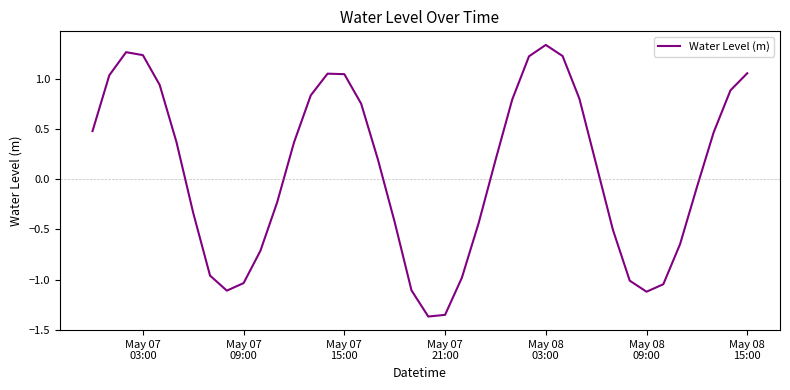

What is the difference between the second highest and minimum values?

2.6